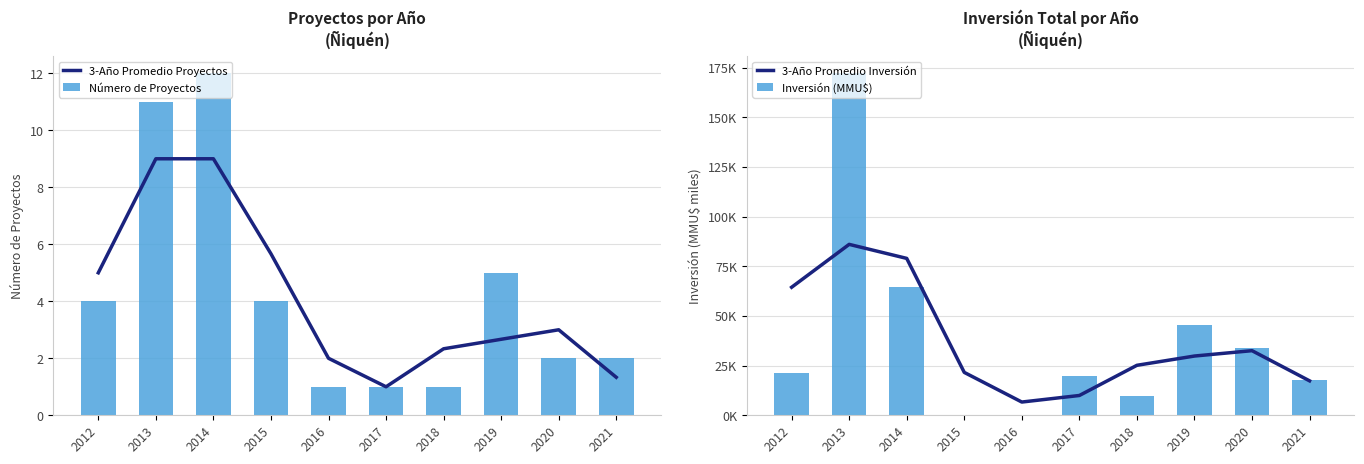

What is the difference between the maximum and minimum values in the Número de Proyectos series?

11